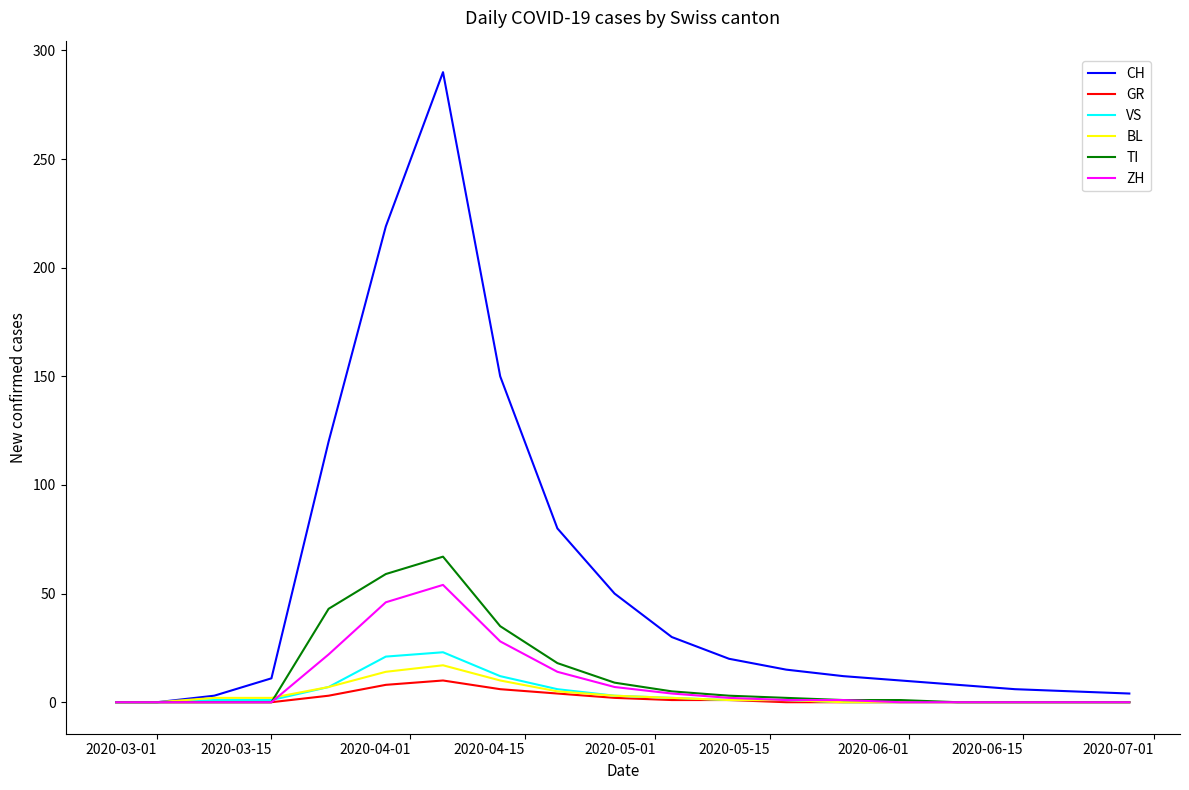

Which series has the largest total across all categories?

CH